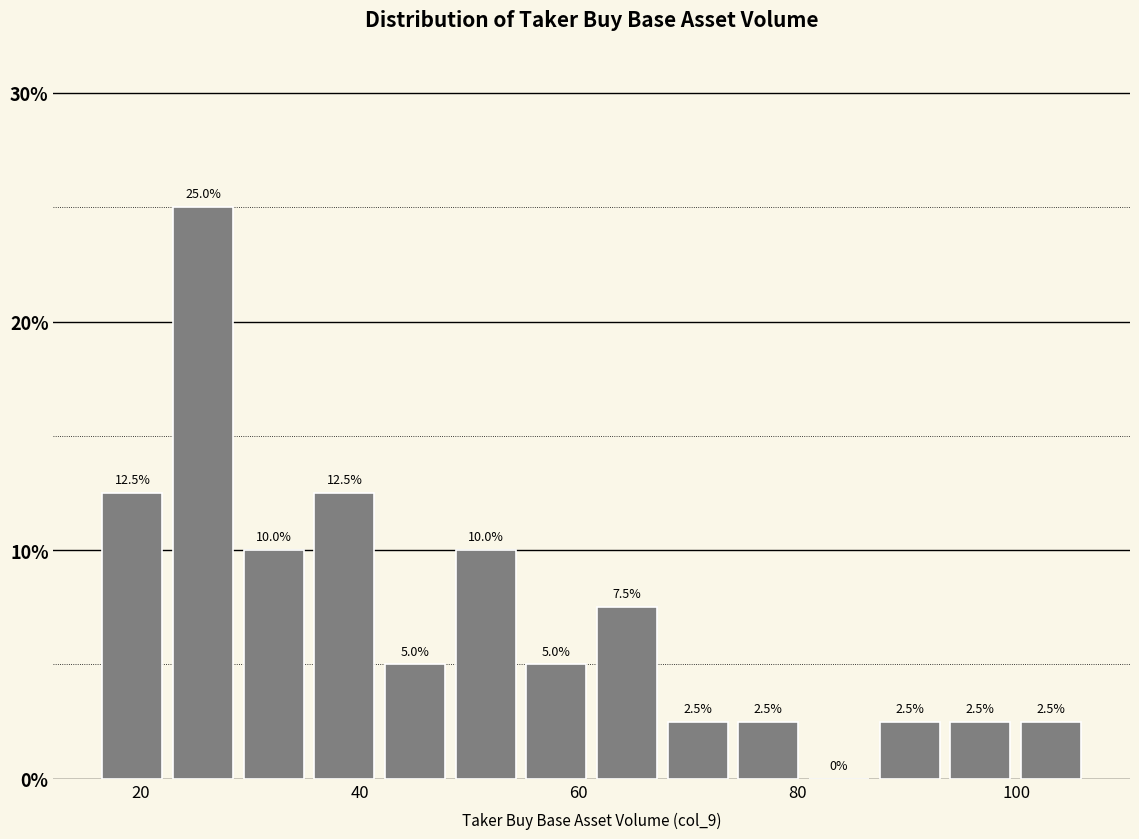

Around what value on the x-axis is the tallest bar? Give the approximate position of its centre, as read against the axis.

26